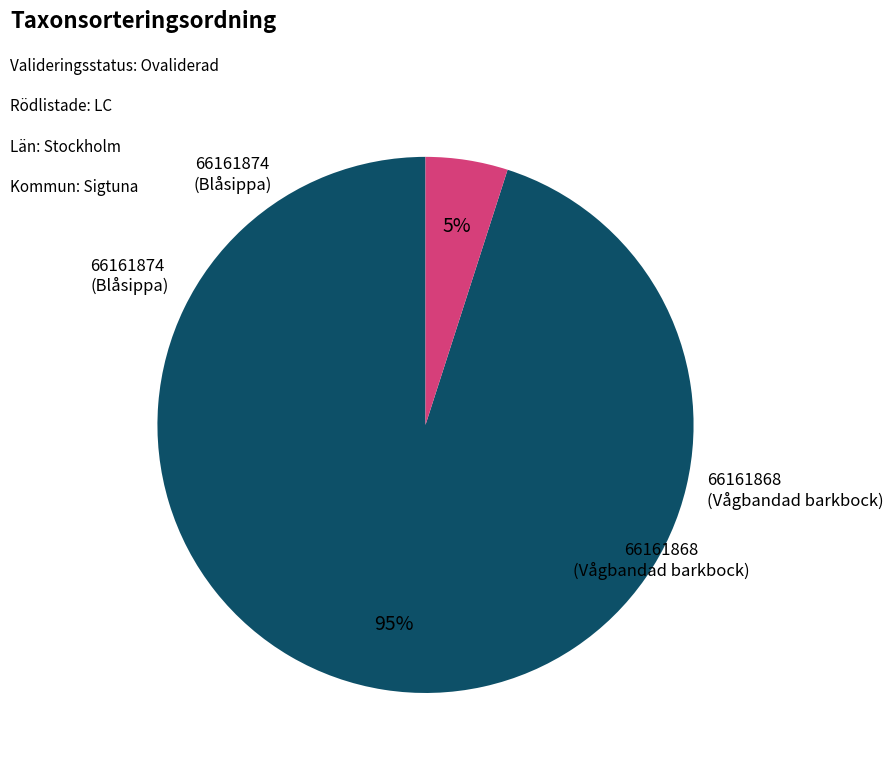

How many segments does this pie chart have?

2